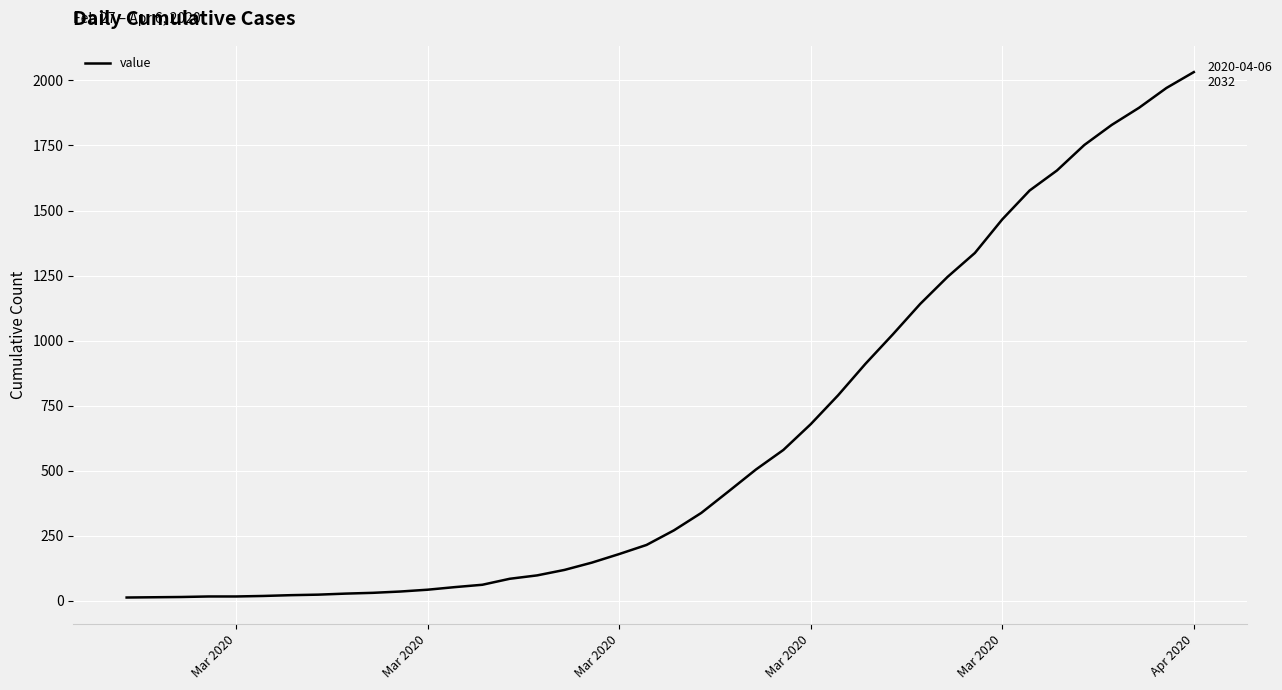

What is the maximum value shown in the chart?

2032